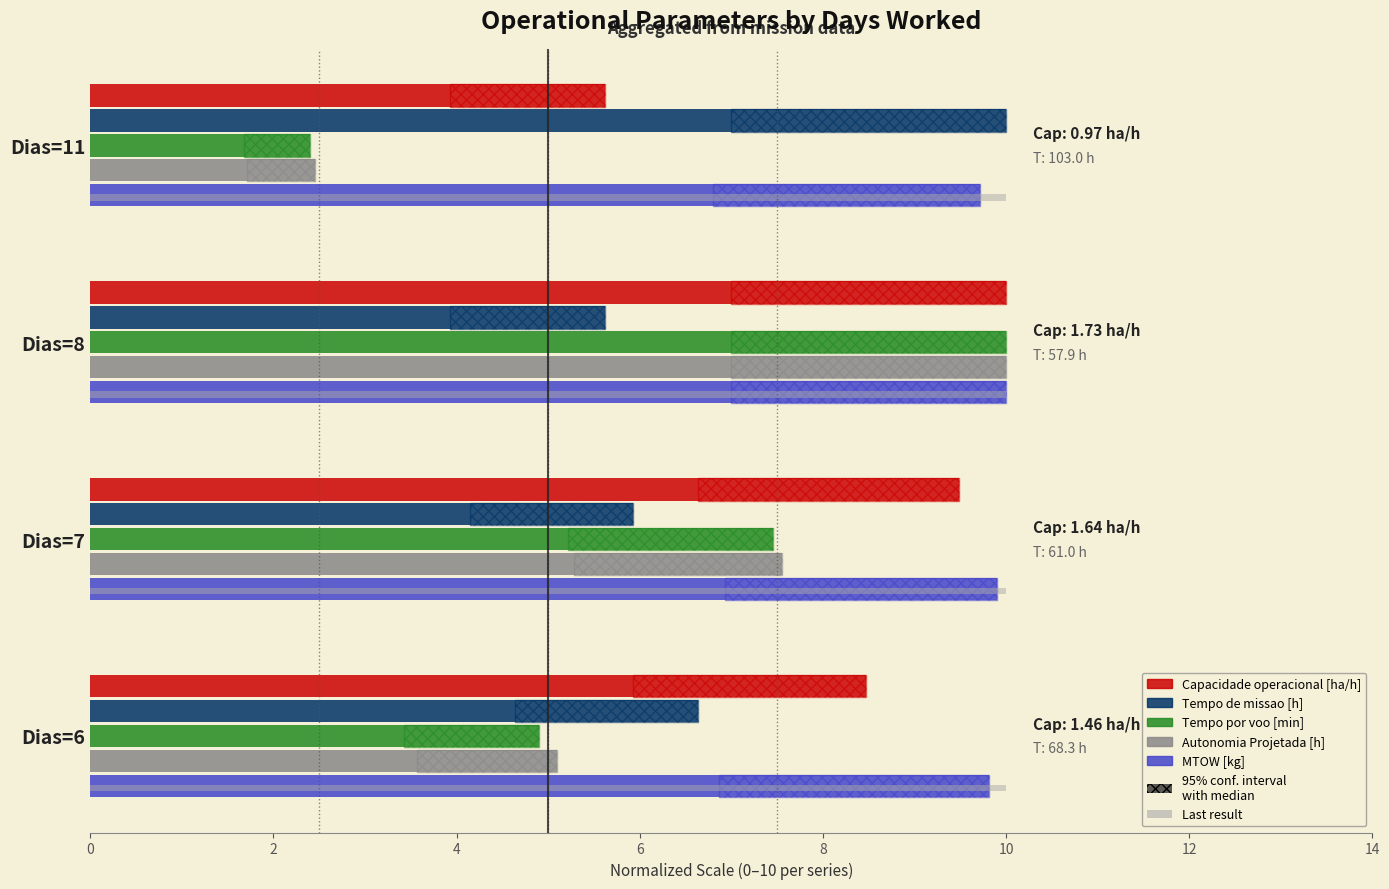

True or false: Tempo de missao [h] has a value of 9.4 at Dias=6.

False